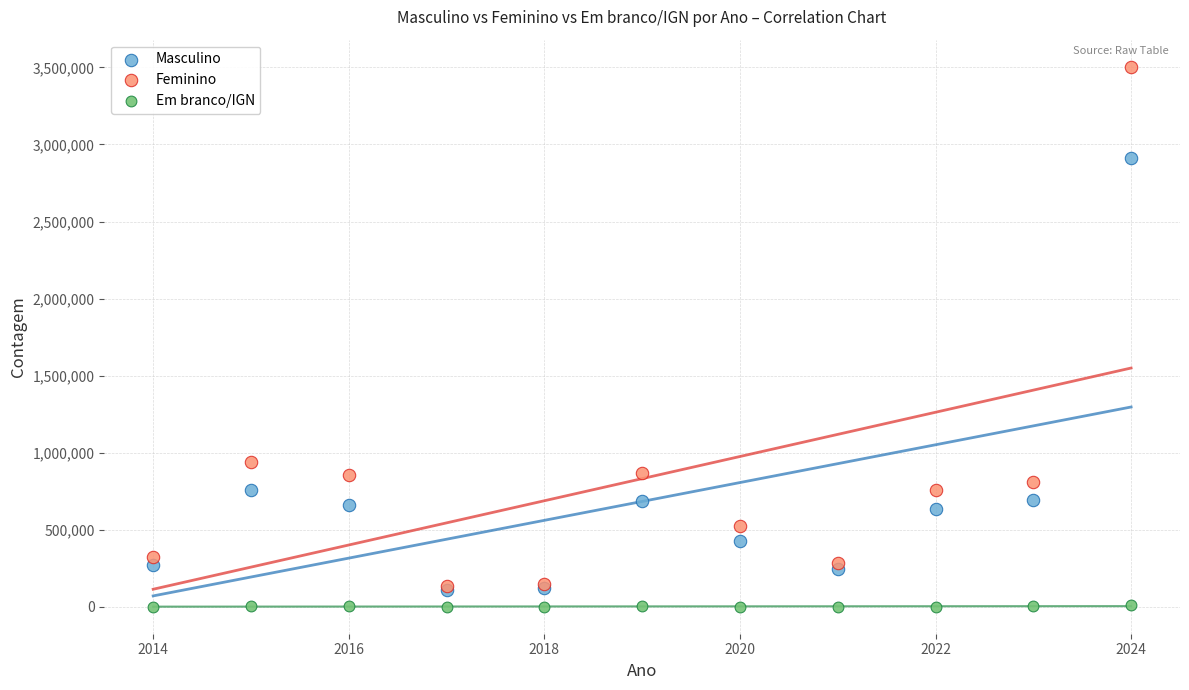

In the Feminino series, what Y value is closest to 1818706?

937208